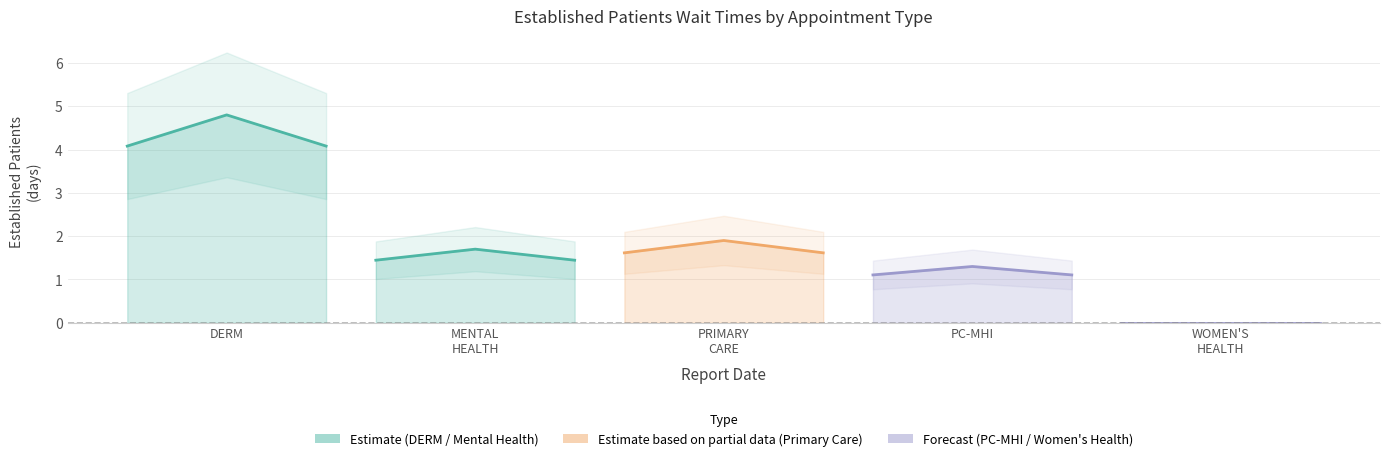

Reading left to right, extract all data points from this chart.

DERMATOLOGY: 4.1	4.8	4.1
MENTAL HEALTH INDIVIDUAL: 1.4	1.7	1.4
PRIMARY CARE: 1.6	1.9	1.6
PRIMARY CARE - MENTAL HEALTH INTEGRATED: 1.1	1.3	1.1
WOMEN'S HEALTH: 0.0	0.0	0.0